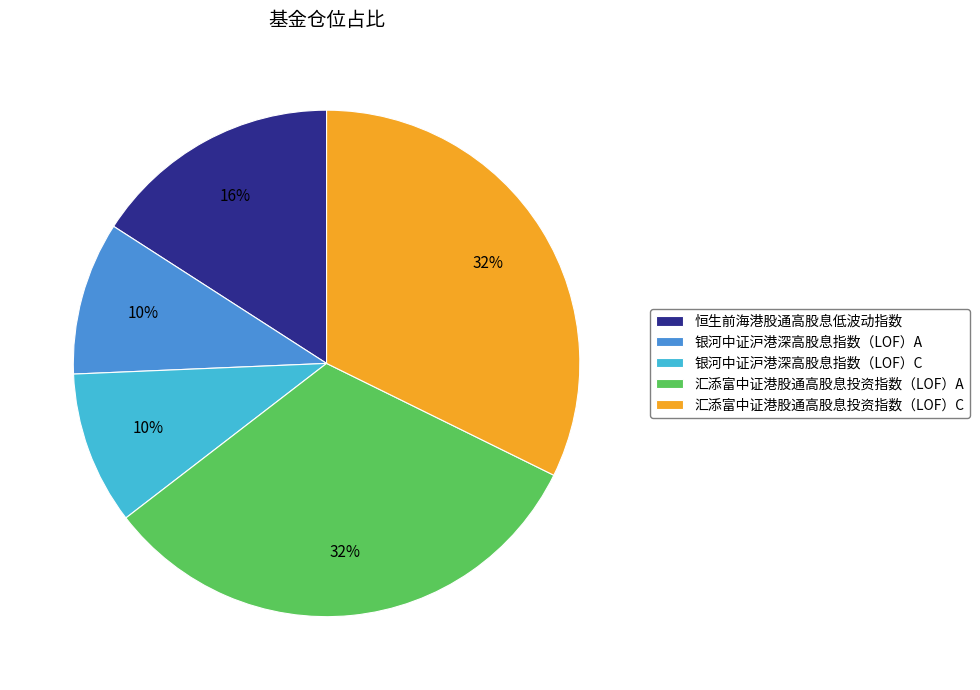

To the nearest percent, what is the average slice percentage?

20%